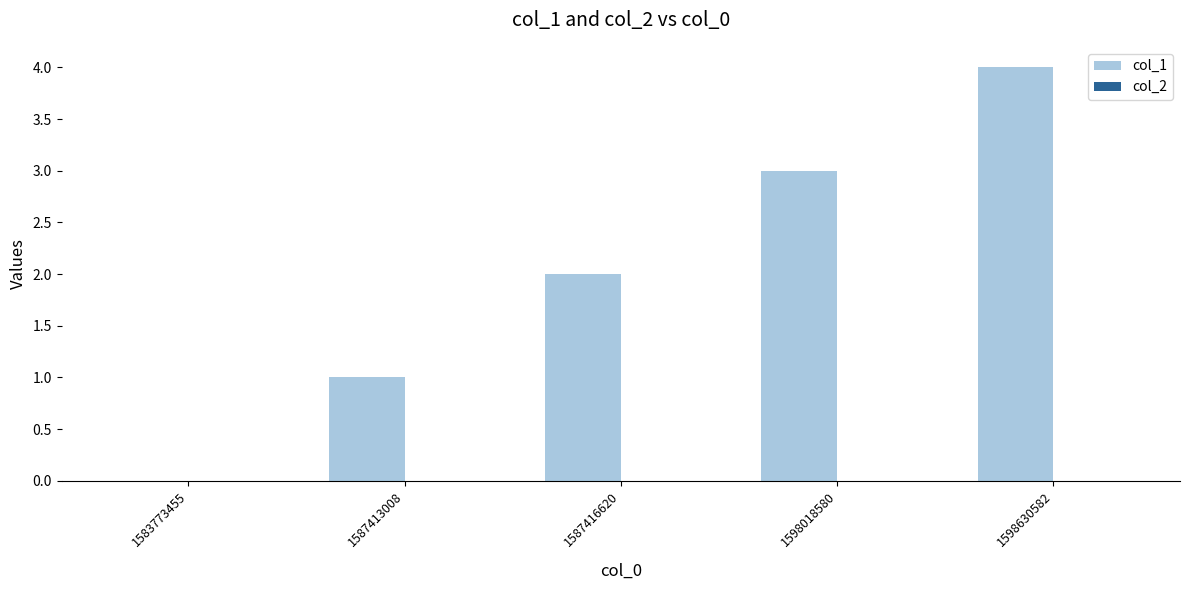

Which has a higher value, 1598630582 or 1583773455?

1598630582